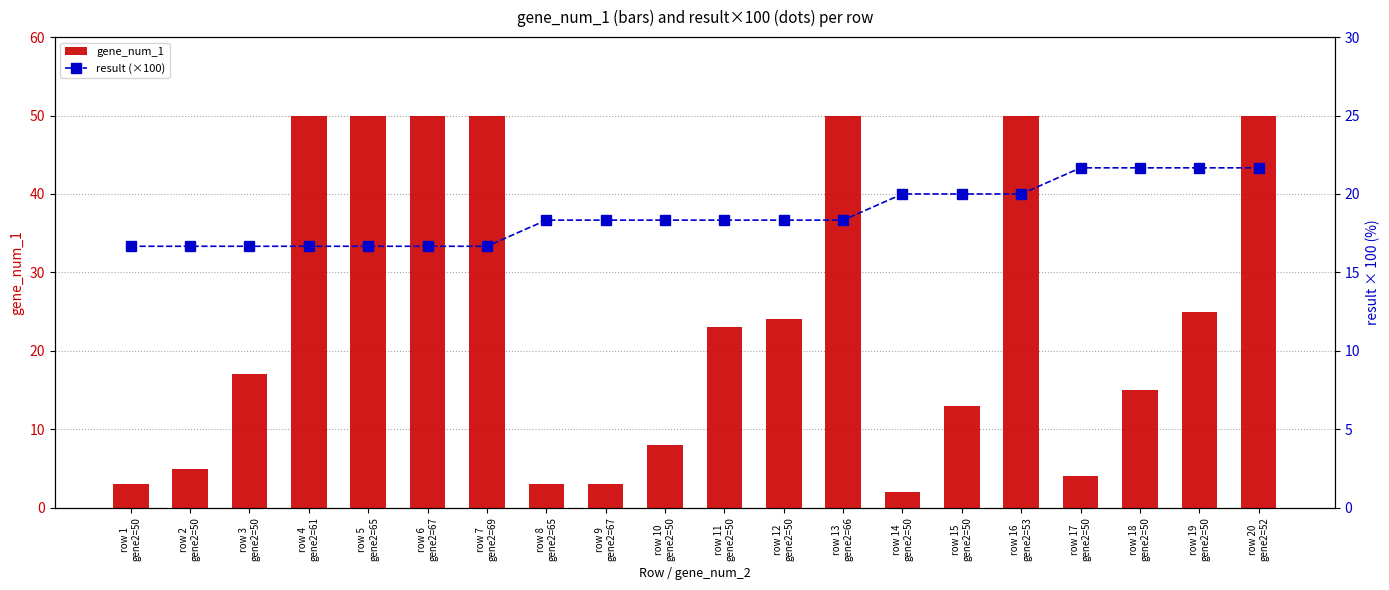

What position from the left is row 20
gene2=52?

20